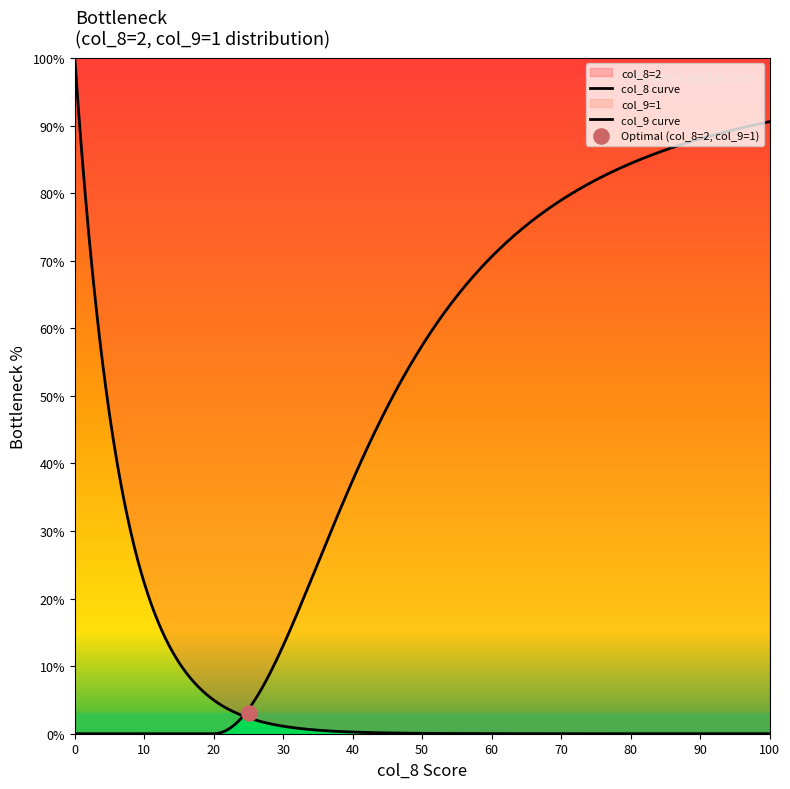

Approximately how many times larger is the value at 2 compared to 2?

1.0